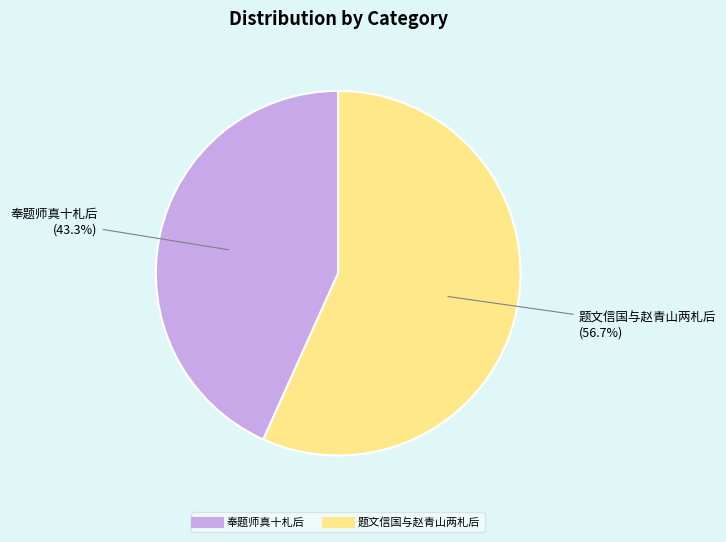

Rank the categories by value from highest to lowest.

题文信国与赵青山两札后, 奉题师真十札后